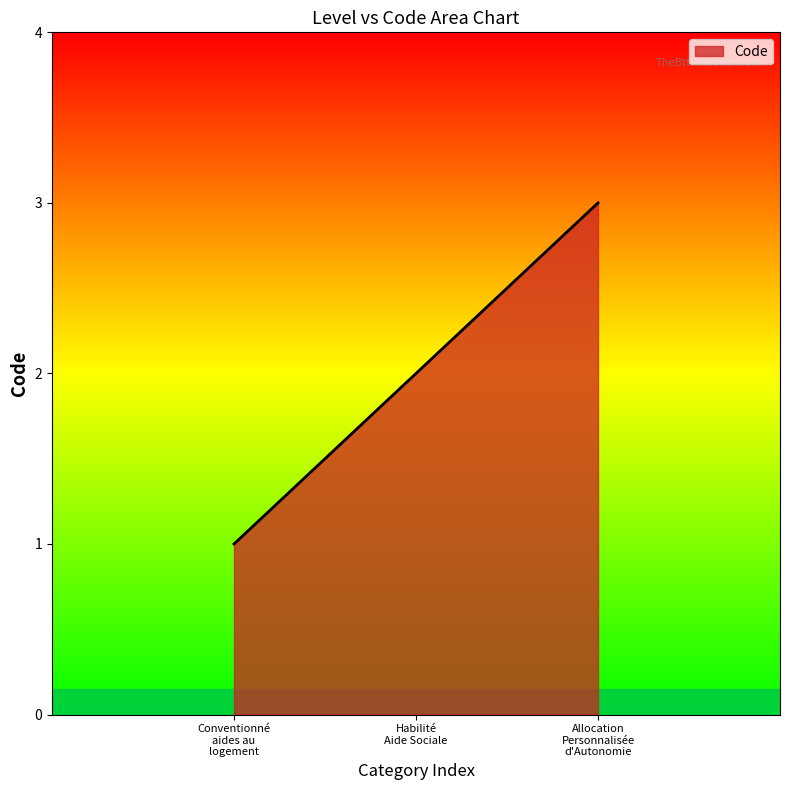

How many values are below 2?

1